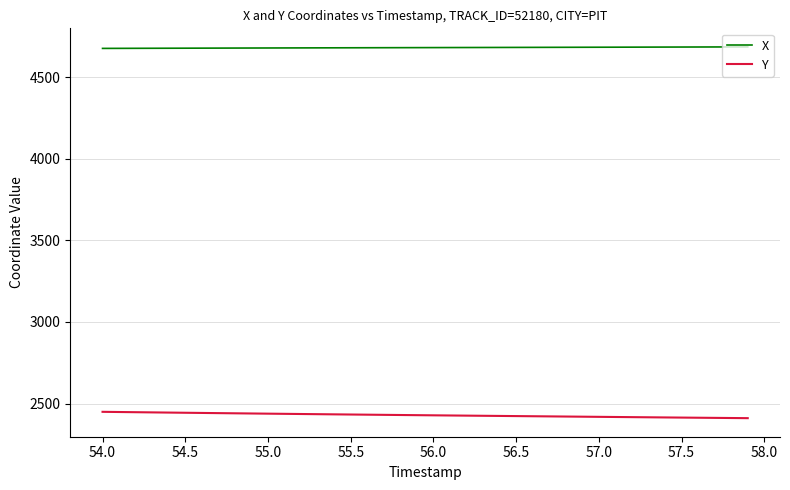

True or false: X and Y cross at least once.

False